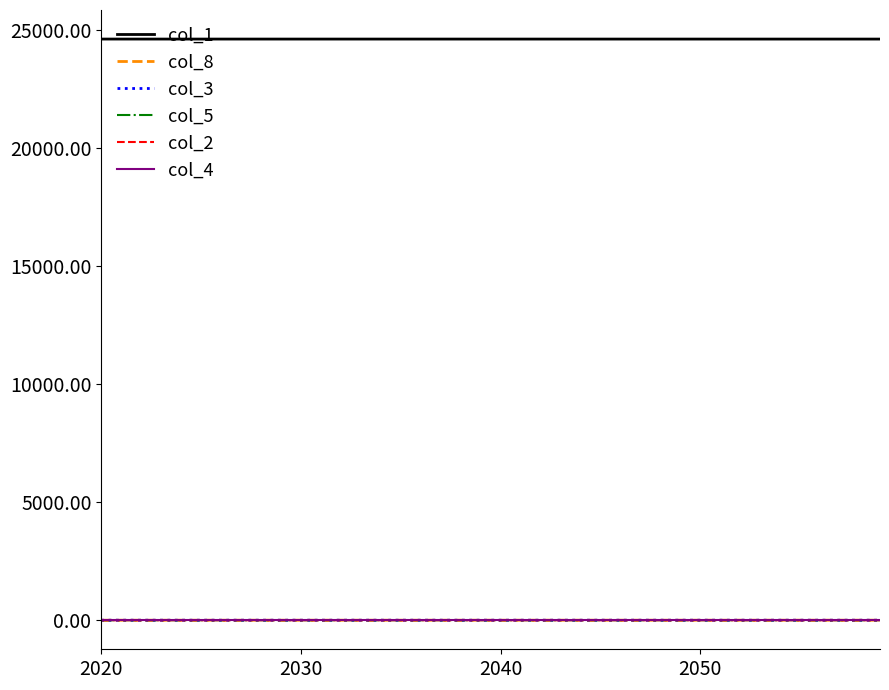

True or false: col_1 and col_8 cross at least once.

False